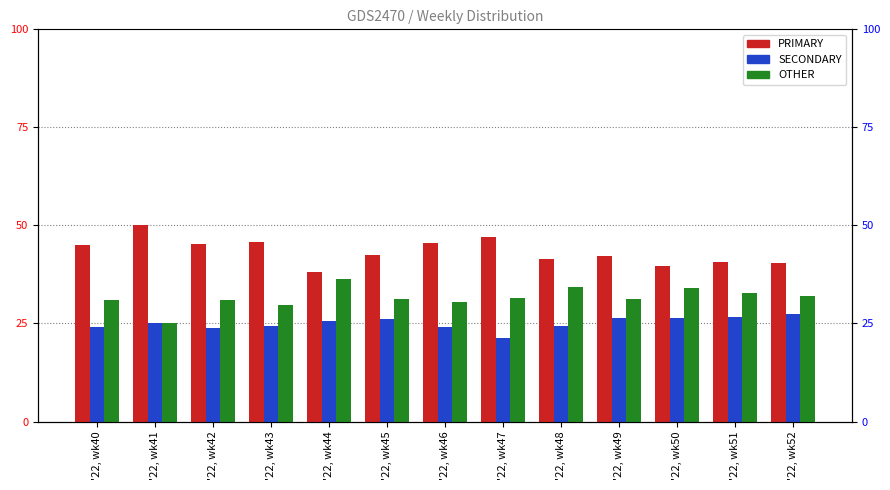

How many bars are there in total?

39